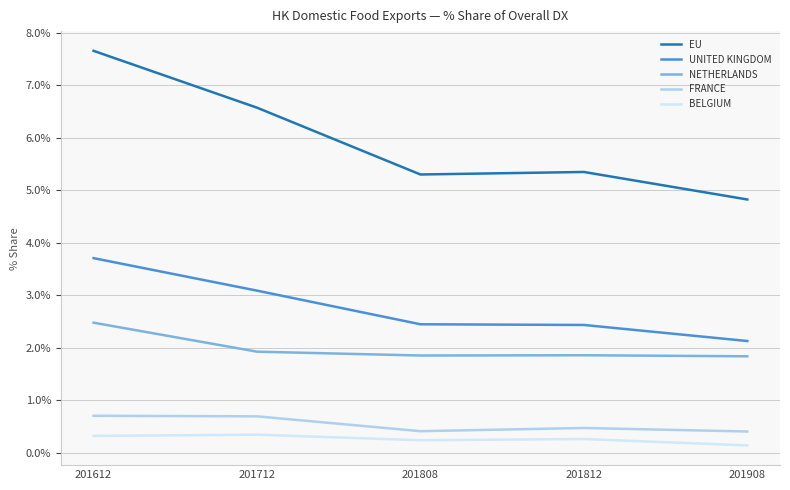

At which label does BELGIUM reach its minimum?

201908